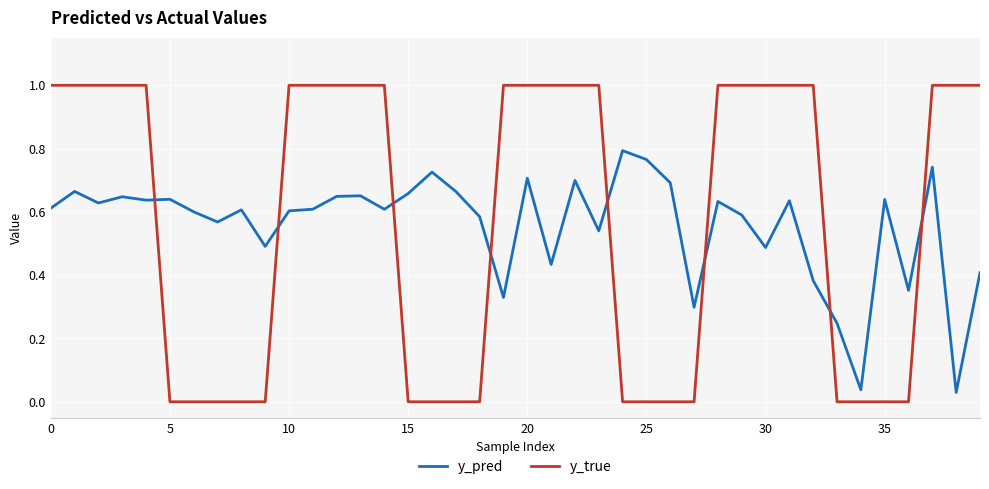

Which series has the largest range (max minus min)?

y_true